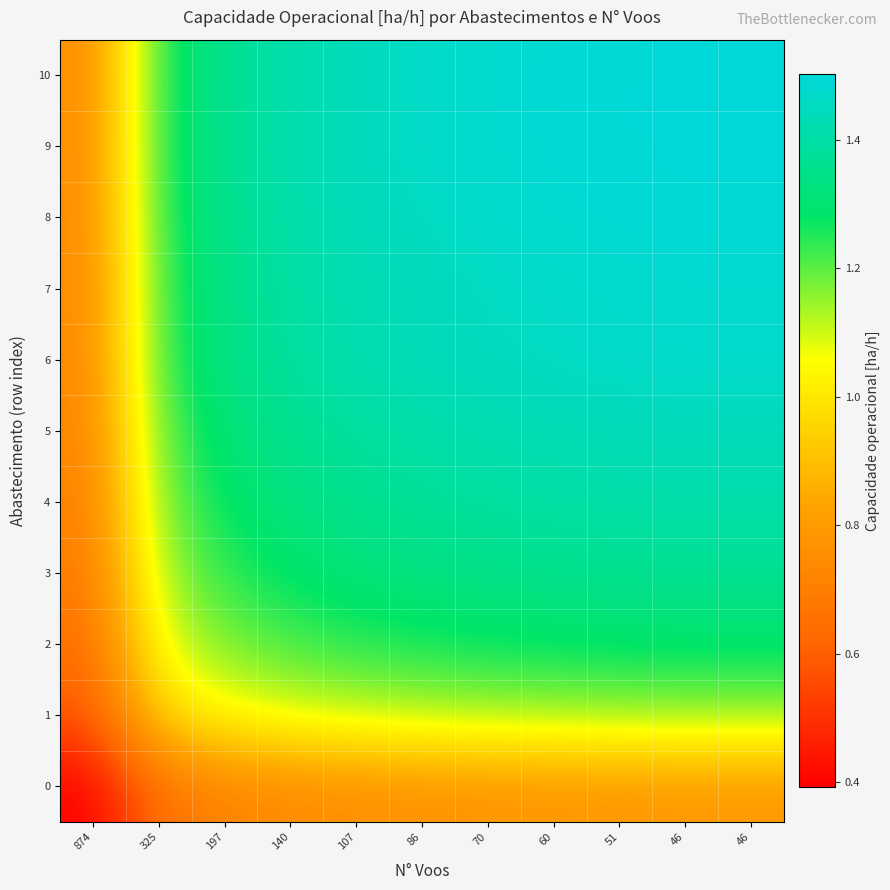

What is the maximum value shown in the chart?

1.5